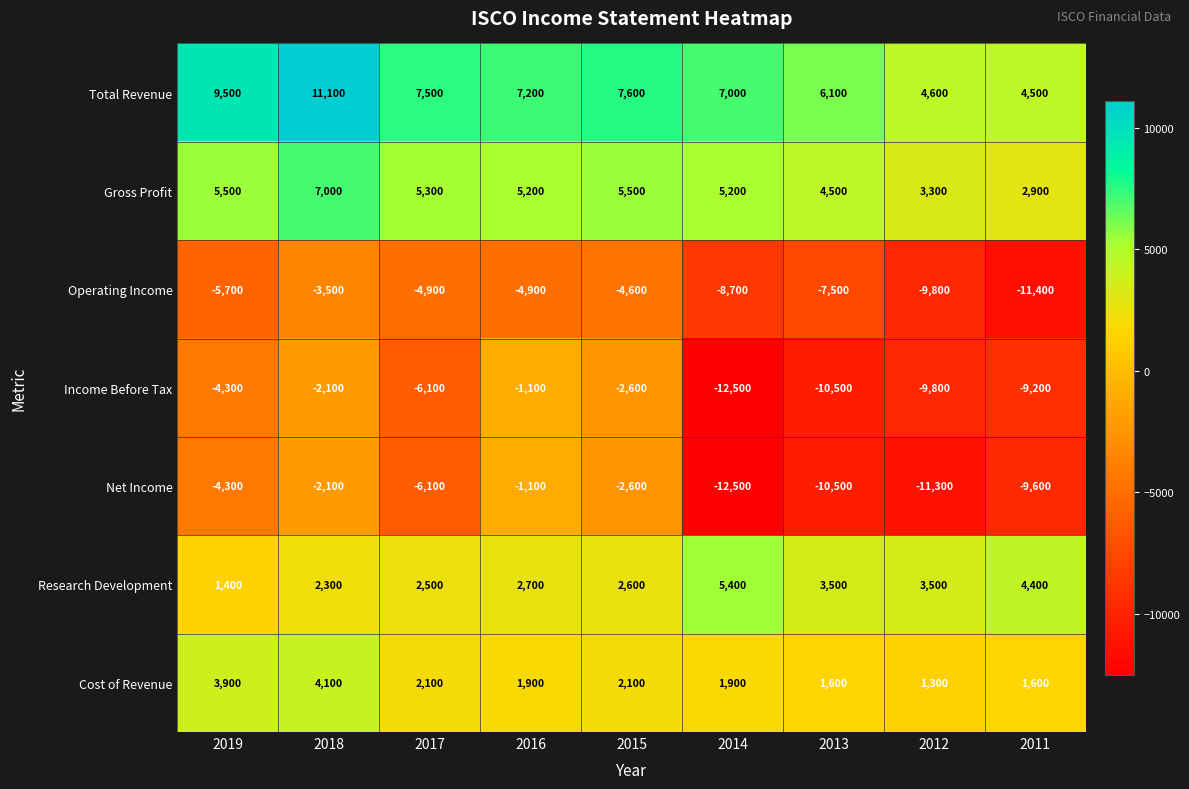

What value does the Total Revenue series have at 2012?

4600